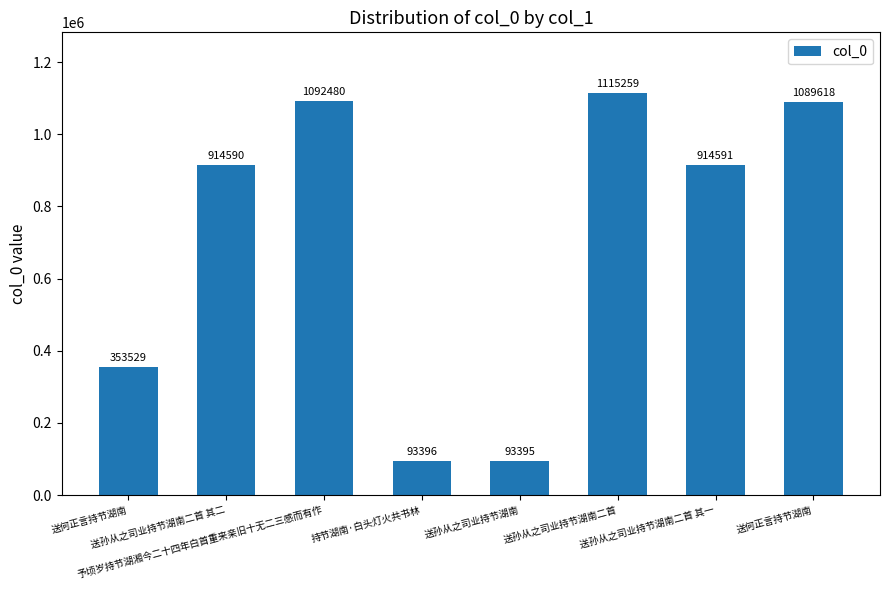

What is the sum of the values at 送孙从之司业持节湖南二首 其二 and 送何正言持节湖南?

1268119